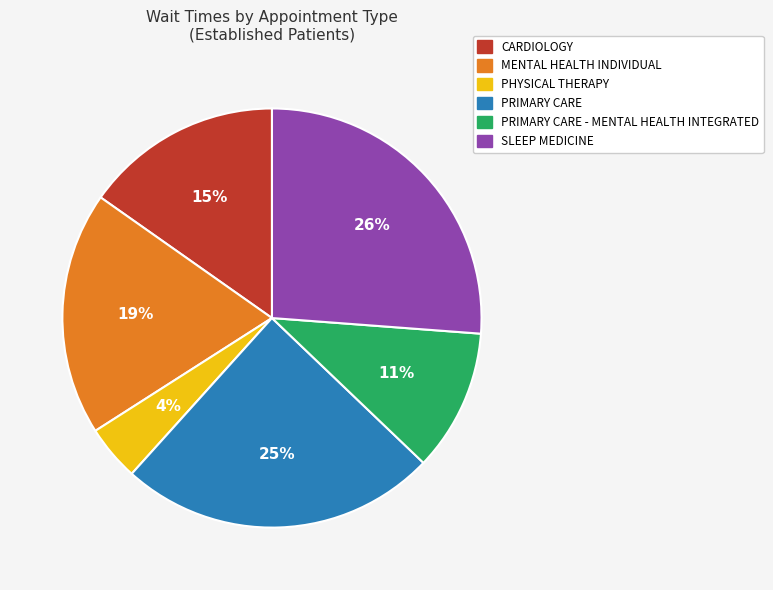

Is there any slice that represents more than half of the pie?

No